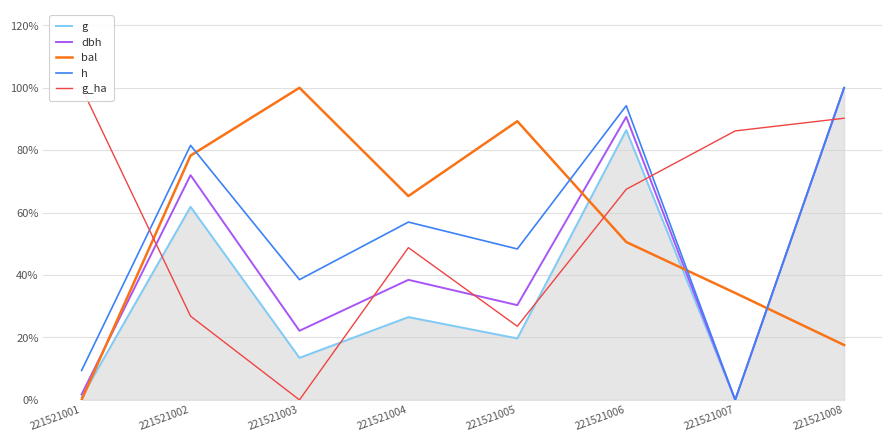

List the labels in order of bal value, largest first.

221521003, 221521005, 221521002, 221521004, 221521006, 221521007, 221521008, 221521001